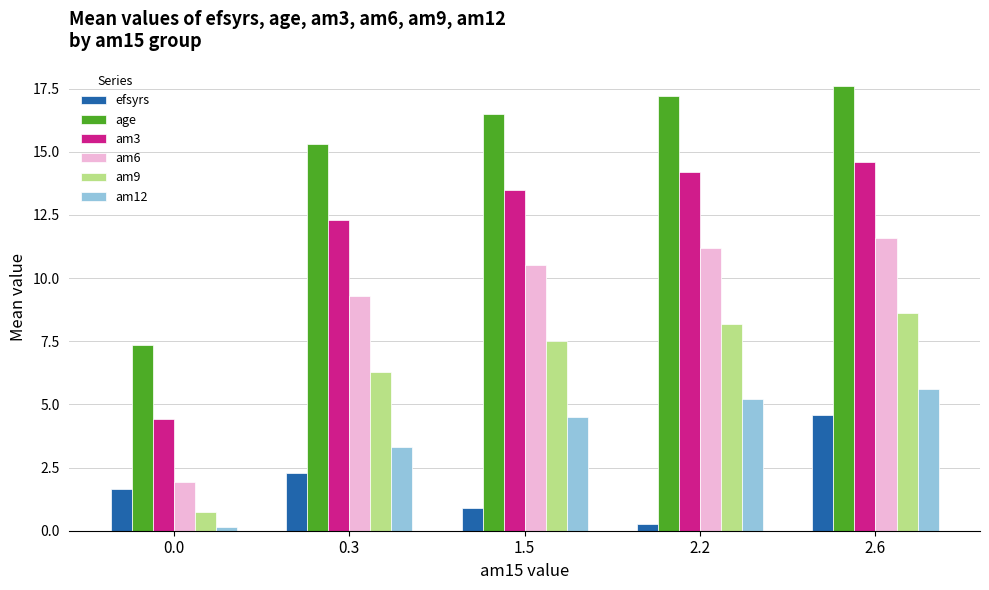

Reading left to right, transcribe all the data shown in this chart.

efsyrs: 1.7	2.3	0.9	0.3	4.6
age: 7.3	15.3	16.5	17.2	17.6
am3: 4.4	12.3	13.5	14.2	14.6
am6: 1.9	9.3	10.5	11.2	11.6
am9: 0.7	6.3	7.5	8.2	8.6
am12: 0.2	3.3	4.5	5.2	5.6